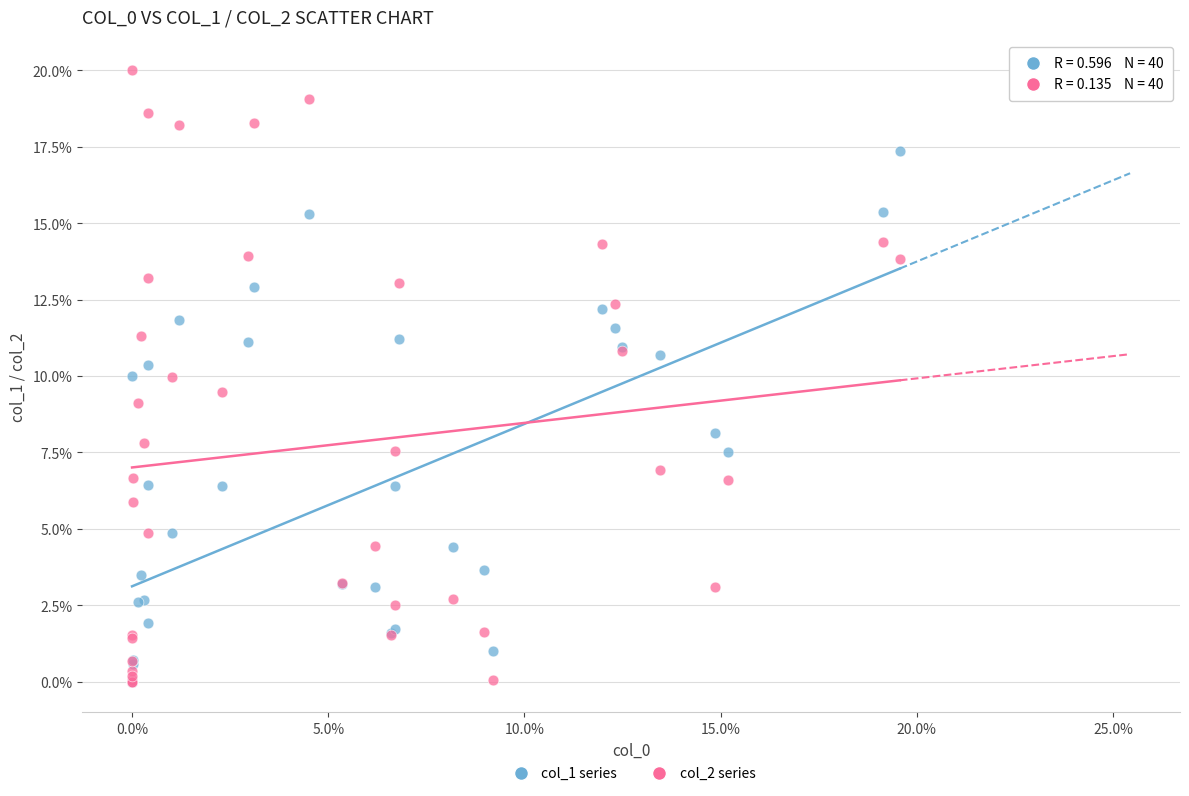

Which series has the largest Y range (max minus min)?

col_2 series